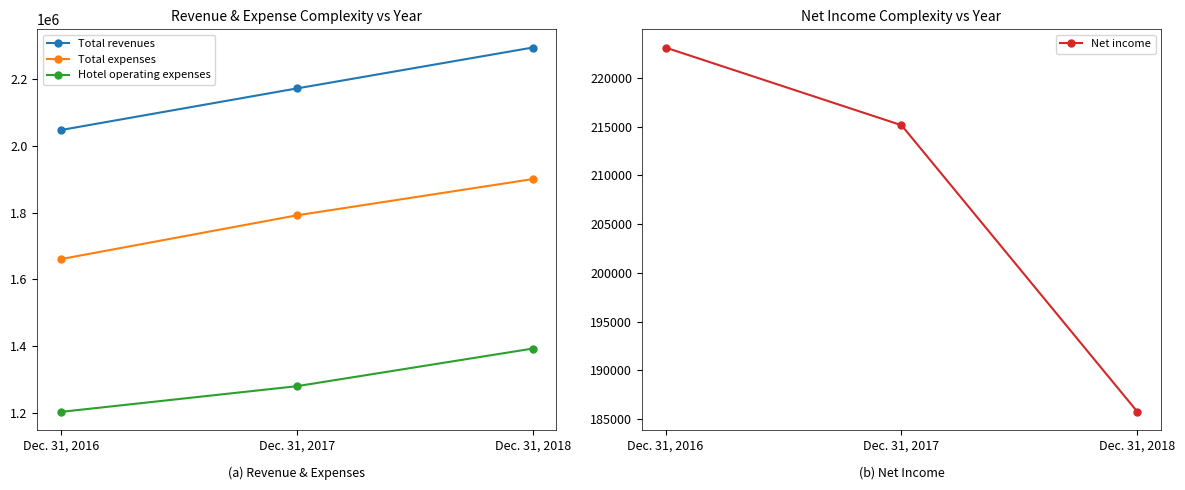

What is the maximum value shown in the chart?

2294536